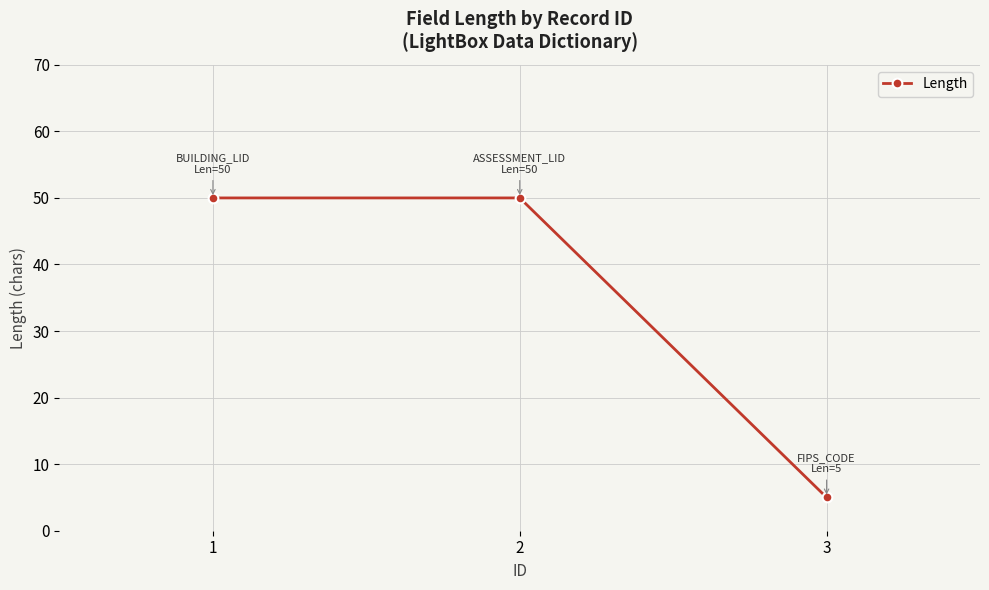

Does the chart have visible grid lines?

Yes